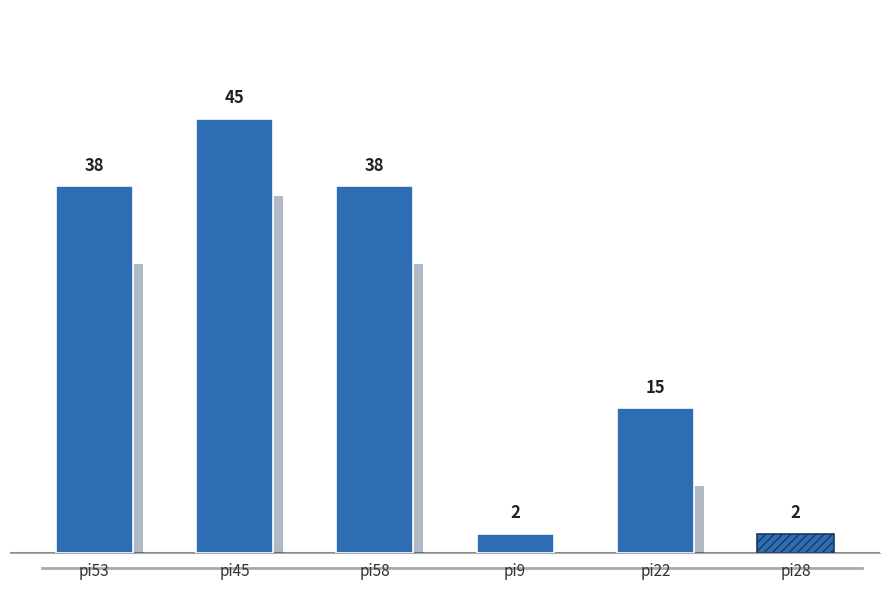

Approximately how many times larger is the value at pi28 compared to pi53?

0.1